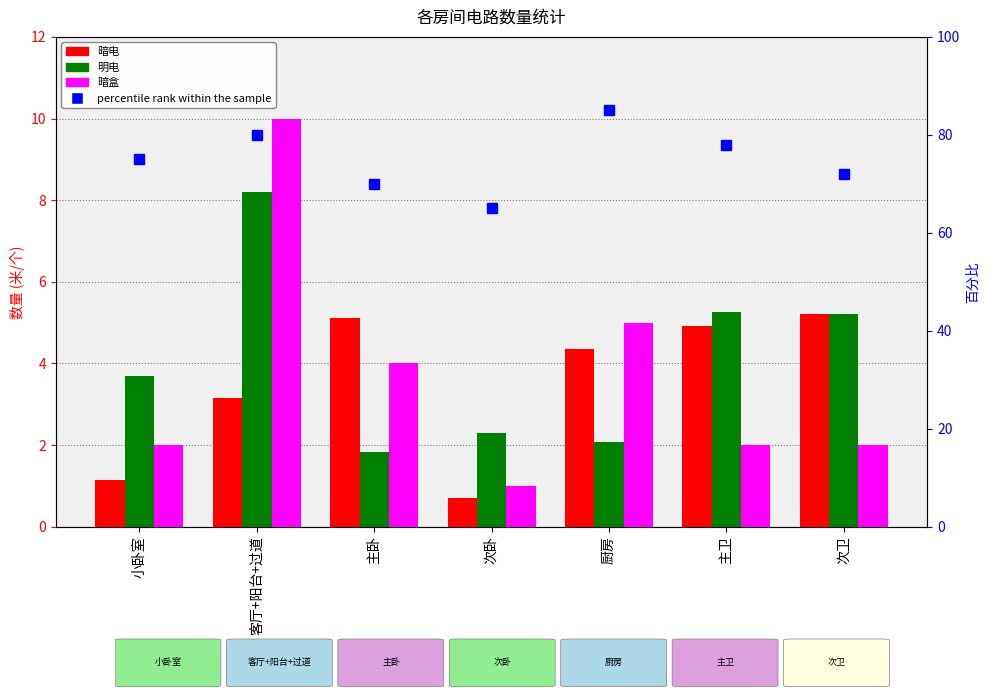

Where is 明电 nearest to the value 5?

次卫